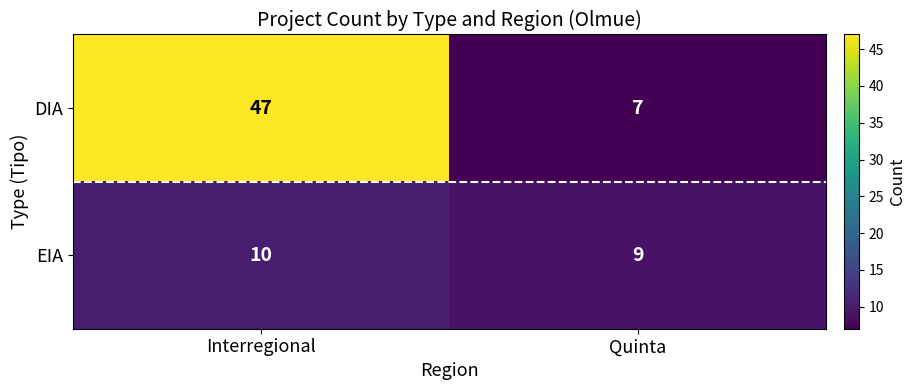

Read the DIA value at Interregional, to the nearest 10.

50